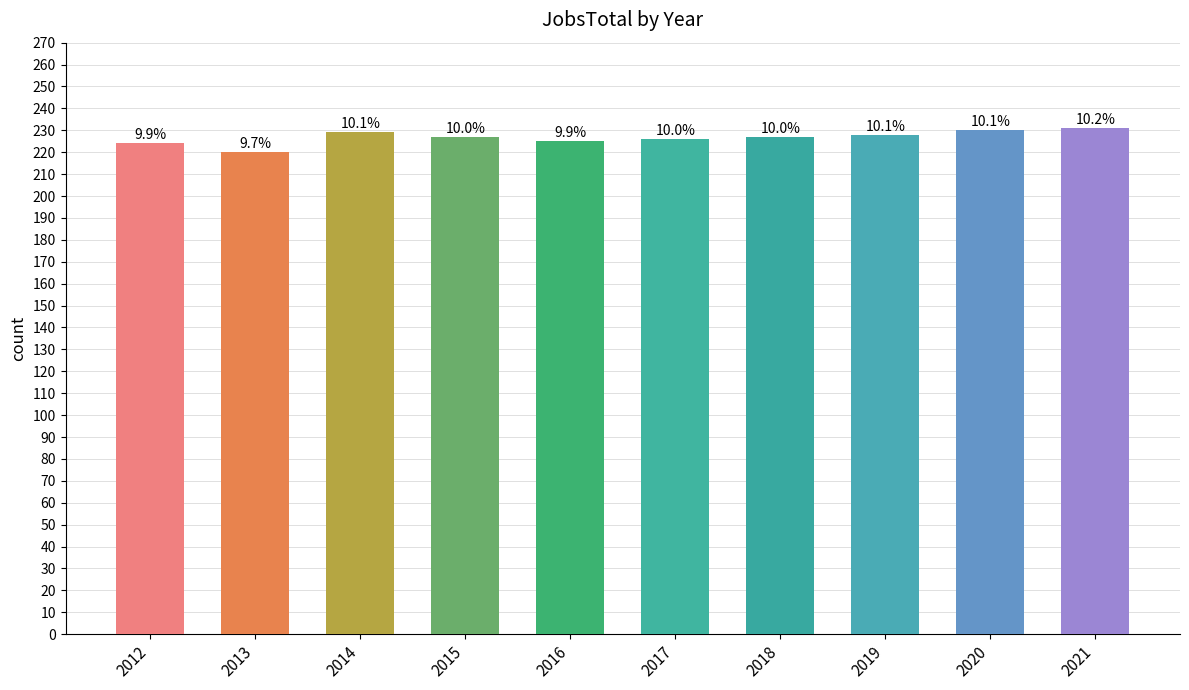

What is the ratio of the value at 2017 to the value at 2016?

1.0